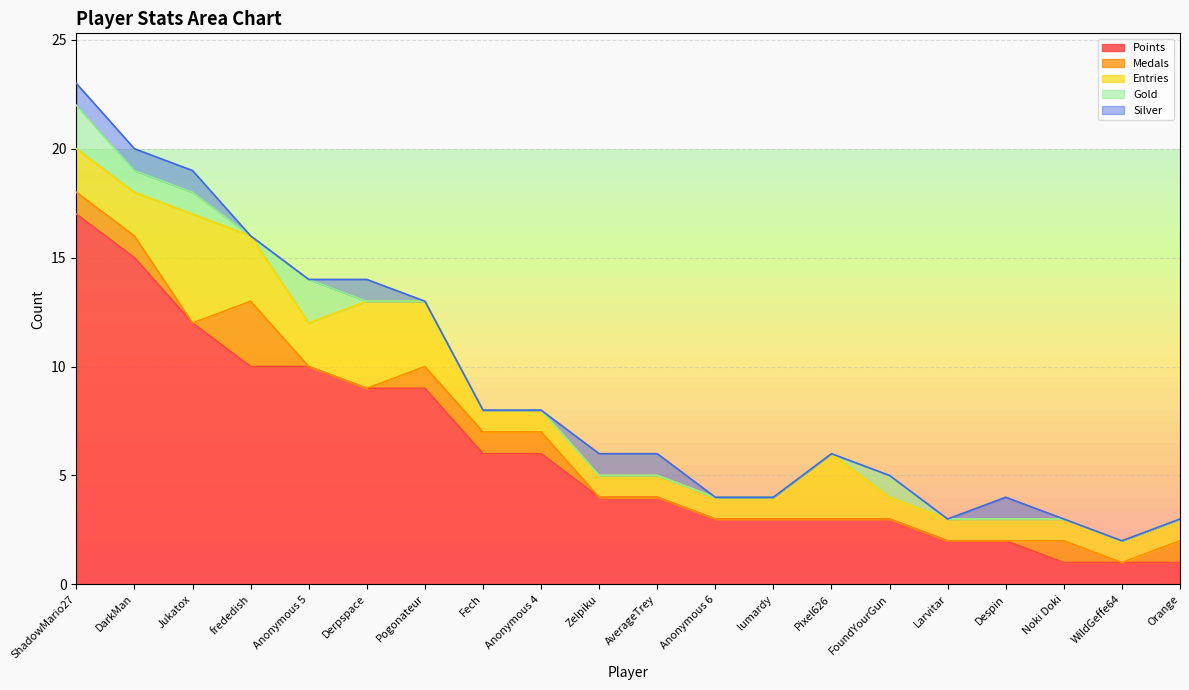

Is it true that Medals equals 1 at Anonymous 5?

False